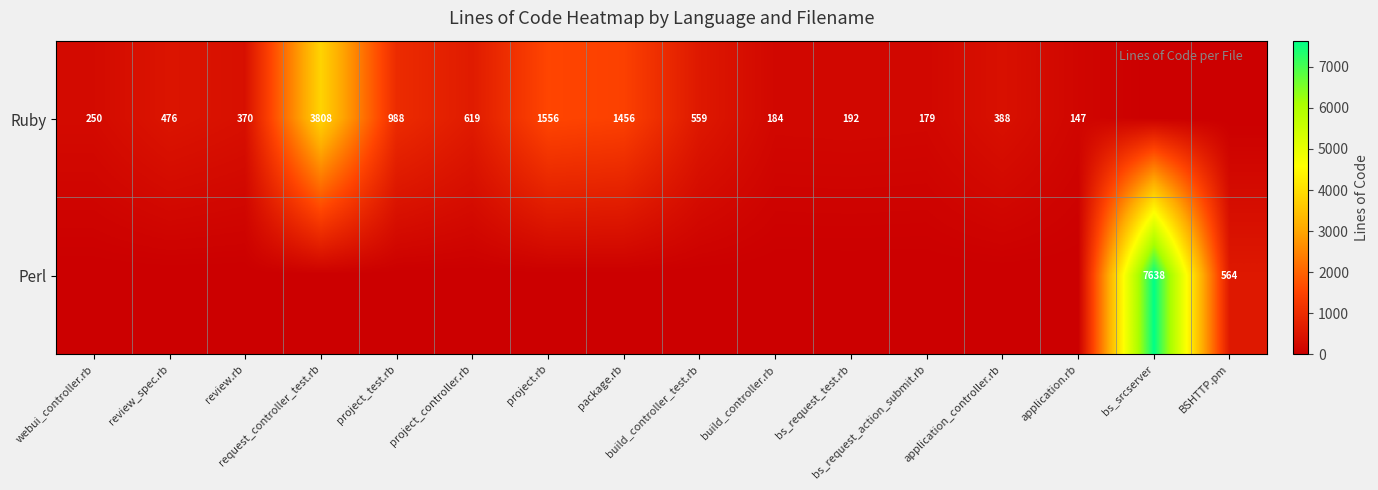

At how many categories does at least one series exceed 3924?

1